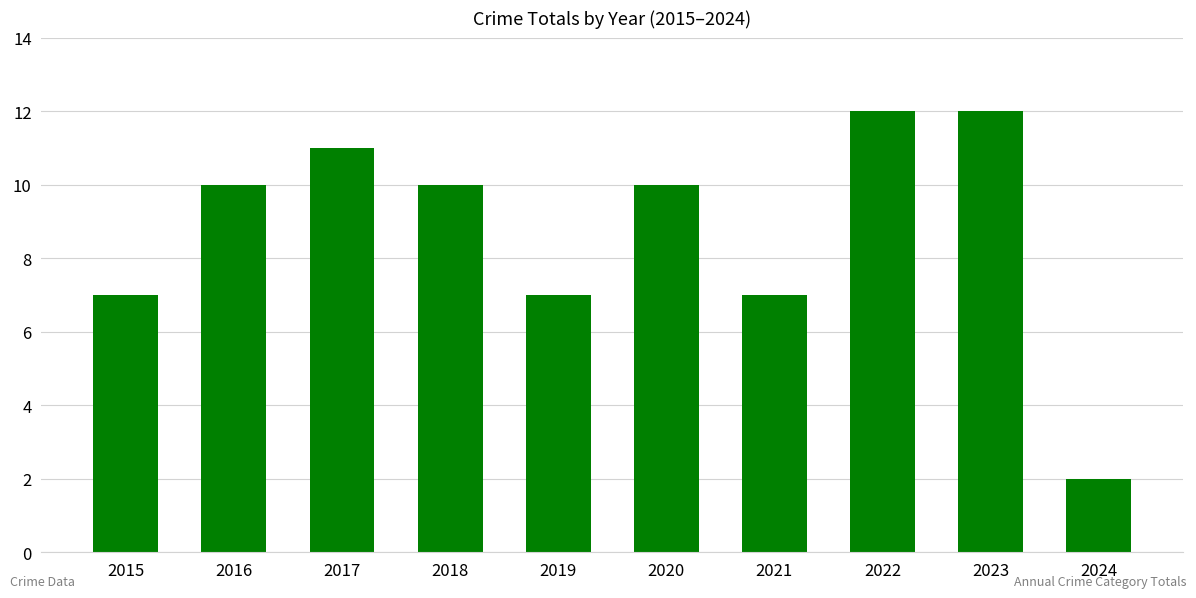

What is the change in value from 2017 to 2023?

+1